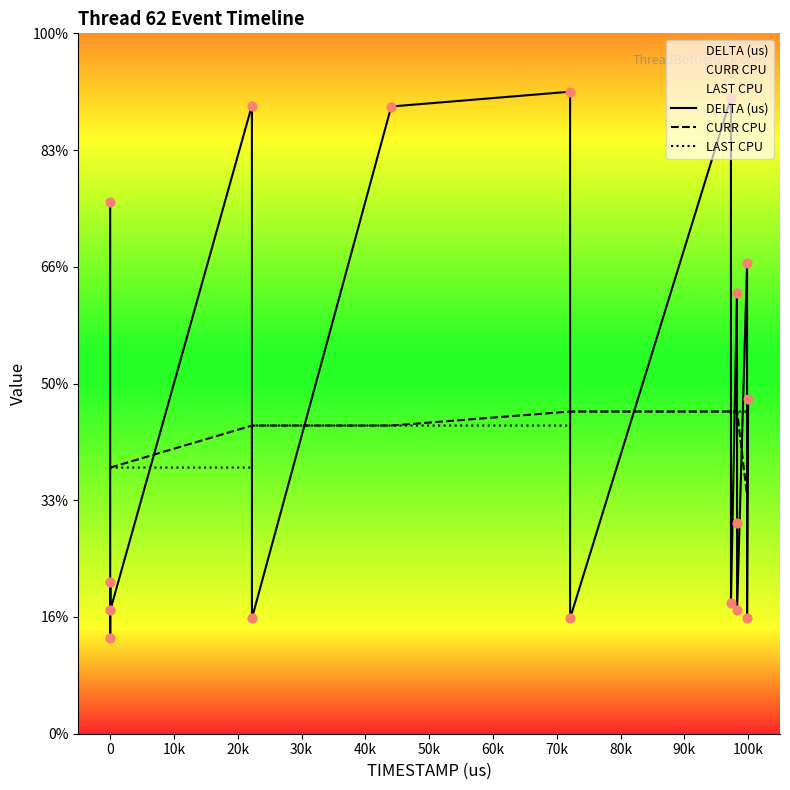

What is the total value across all series at 80k?

65.1